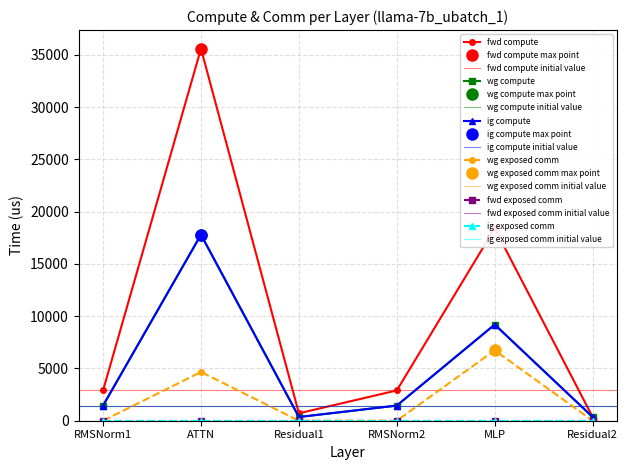

What is the sum of the ig compute values at RMSNorm1 and RMSNorm2?

2899.4